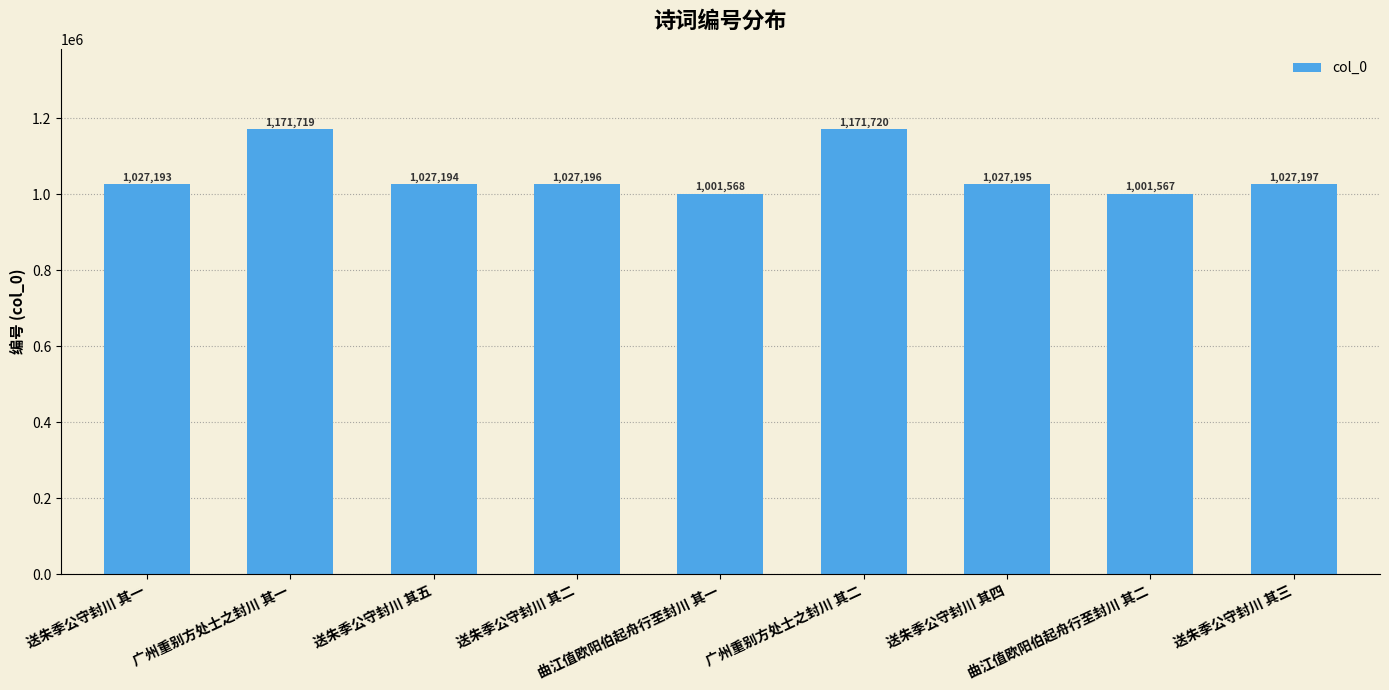

List the labels in order of value, smallest first.

曲江值欧阳伯起舟行至封川 其二, 曲江值欧阳伯起舟行至封川 其一, 送朱季公守封川 其一, 送朱季公守封川 其五, 送朱季公守封川 其四, 送朱季公守封川 其二, 送朱季公守封川 其三, 广州重别方处士之封川 其一, 广州重别方处士之封川 其二